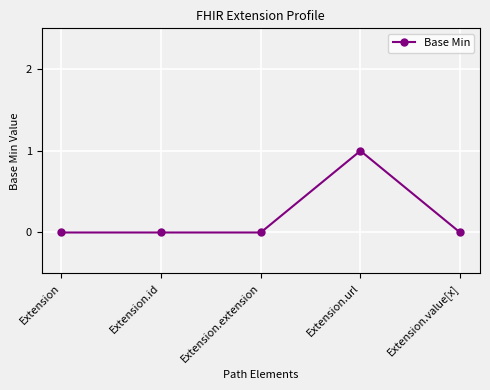

True or false: the data has more than 0 interior local peaks.

True